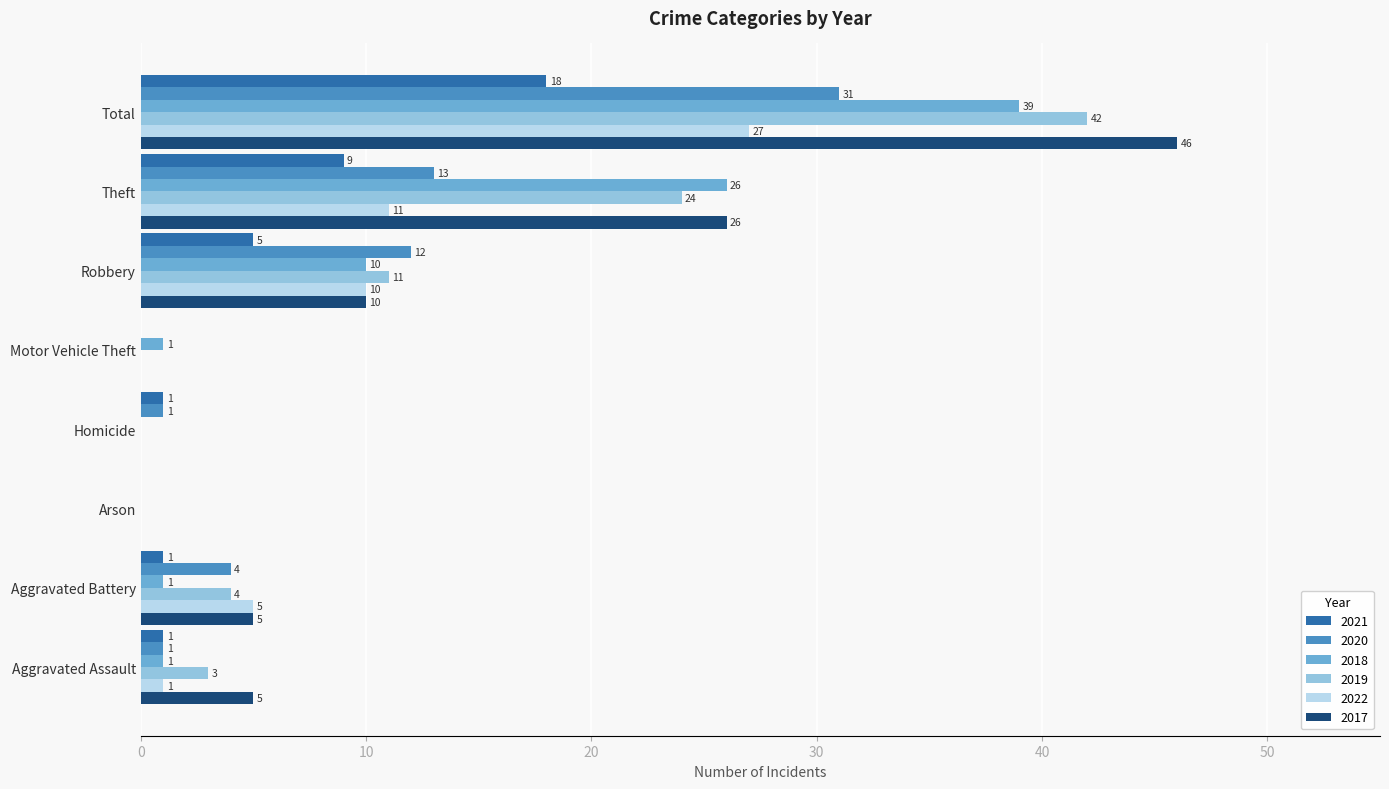

Is it true that 2019 equals 19 at Robbery?

False